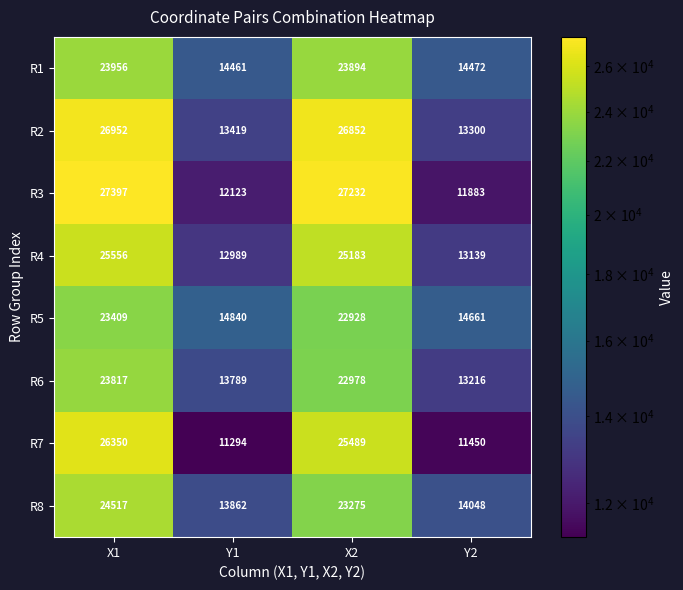

List the series in order of their peak value, highest first.

R3, R2, R7, R4, R8, R1, R6, R5